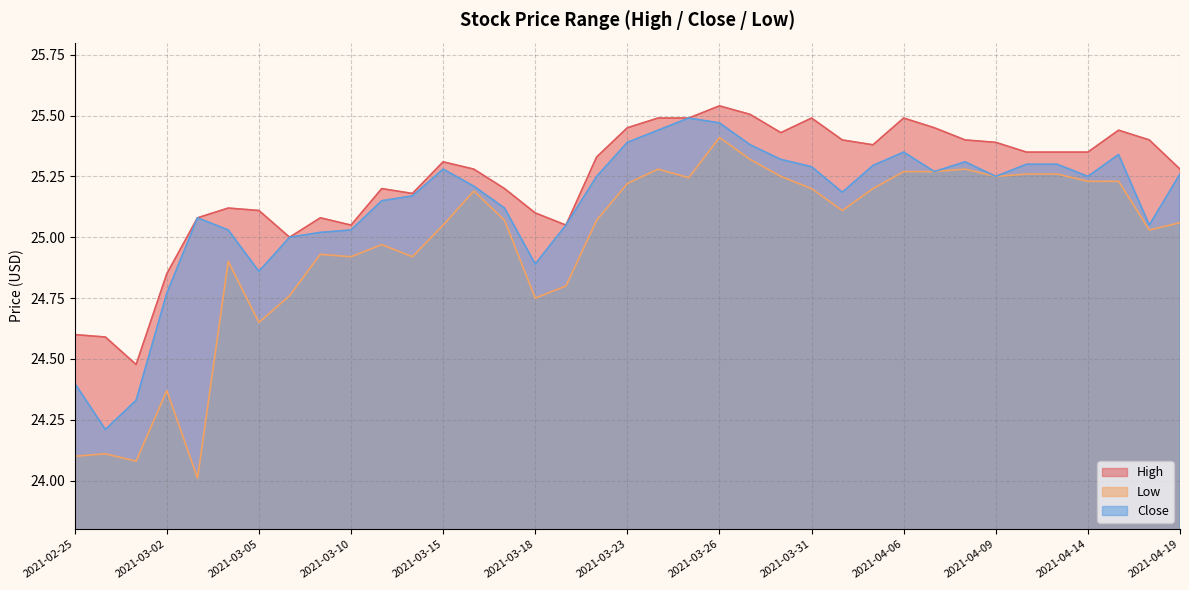

Does the chart have visible grid lines?

Yes